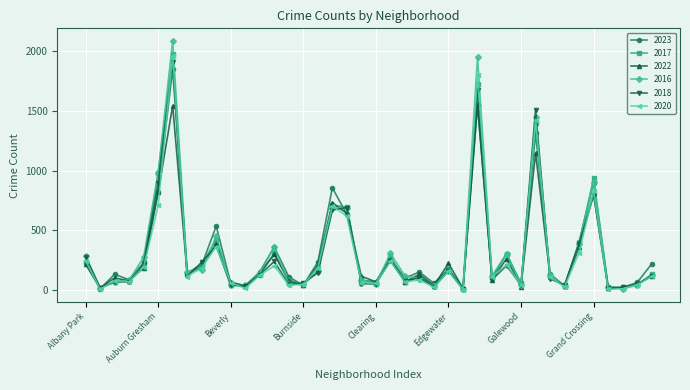

At how many categories does at least one series exceed 1116?

3